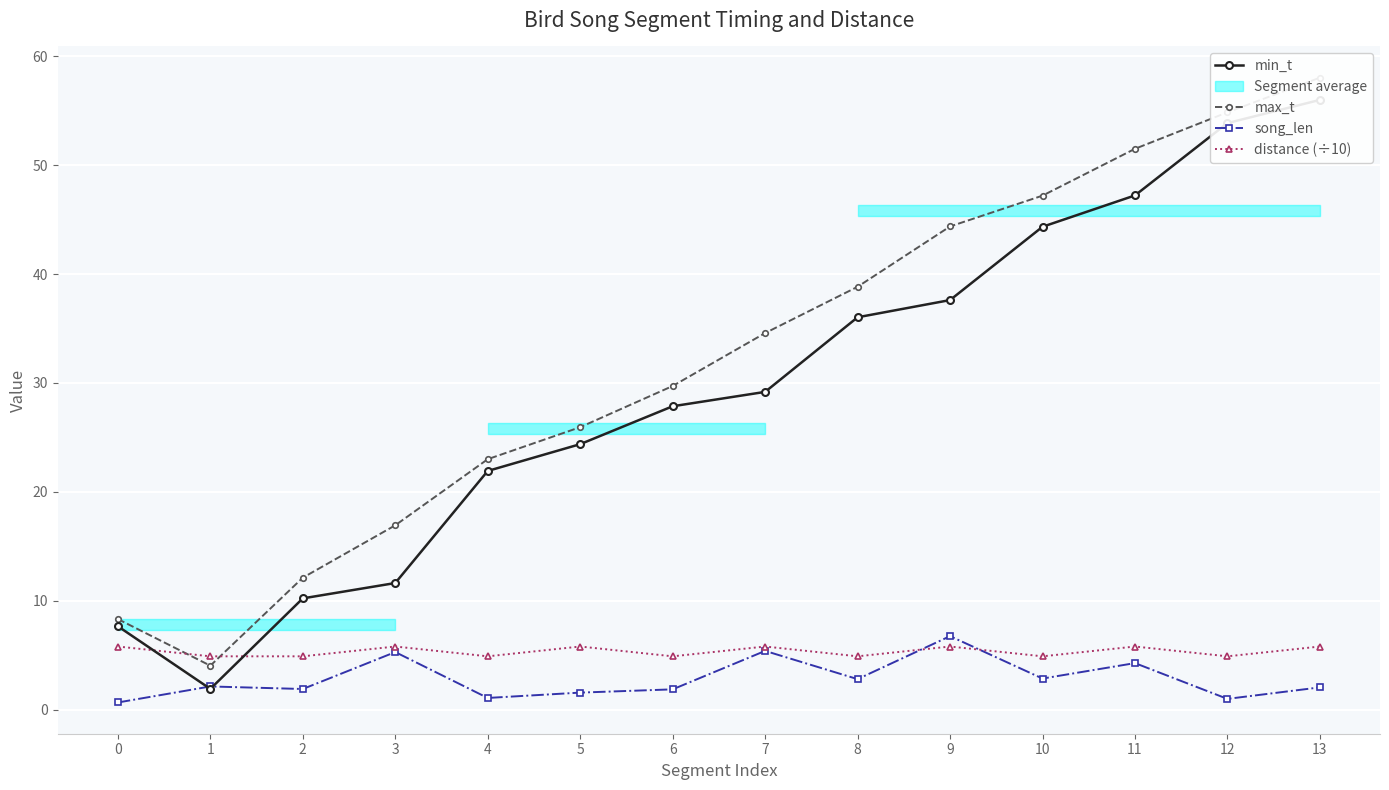

Which series has the largest range (max minus min)?

min_t